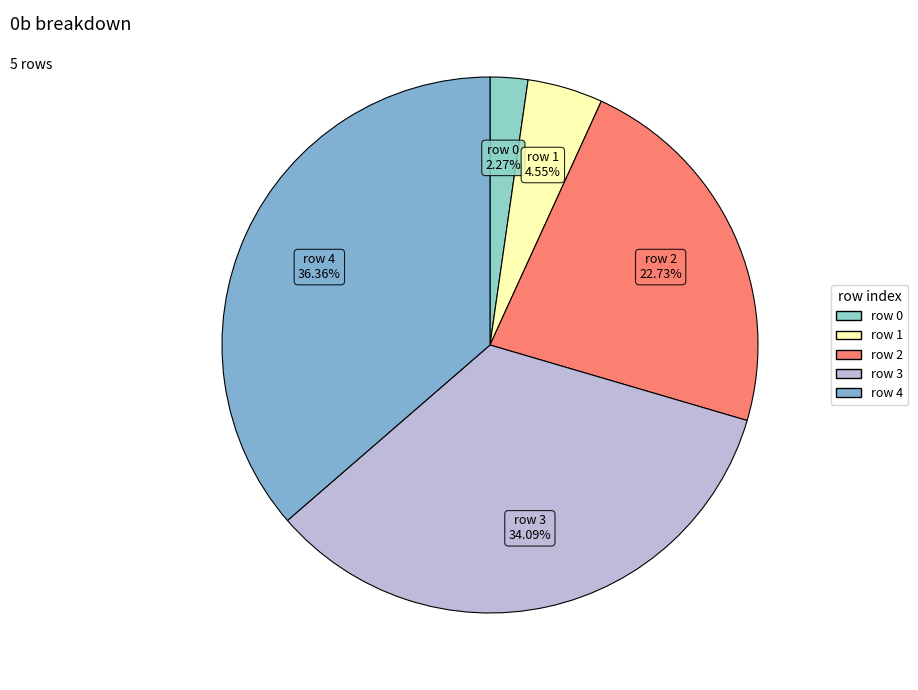

Does row 1 represent more than half of the total?

No